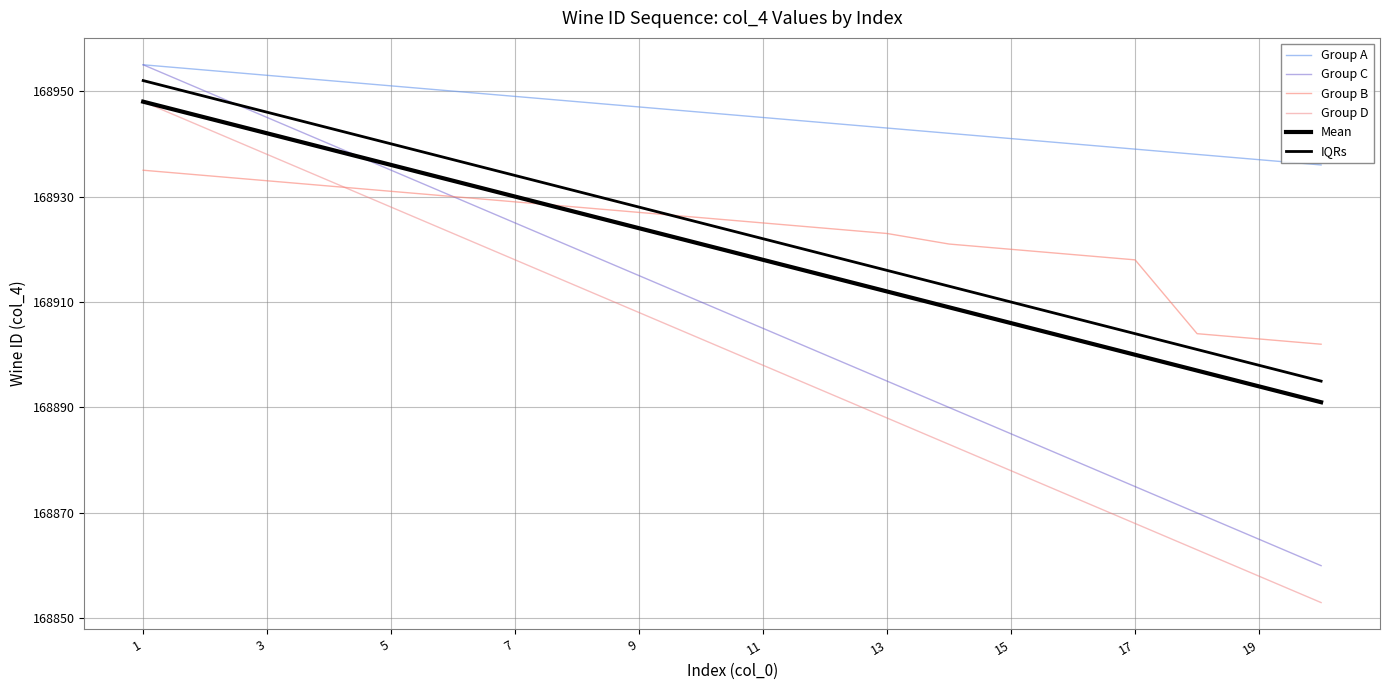

Which series has the largest total across all categories?

Group A